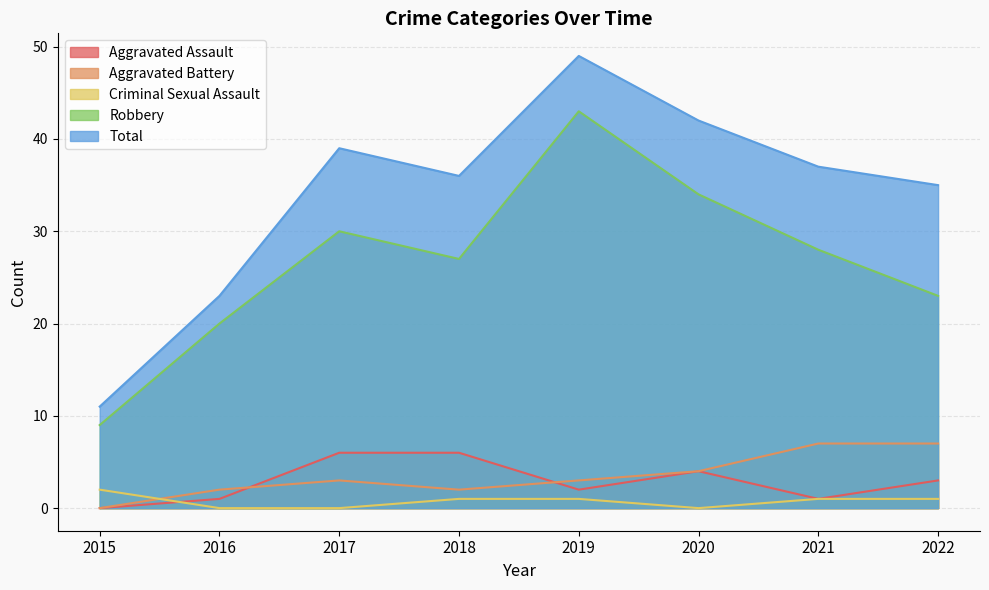

Which series has the largest total across all categories?

Total